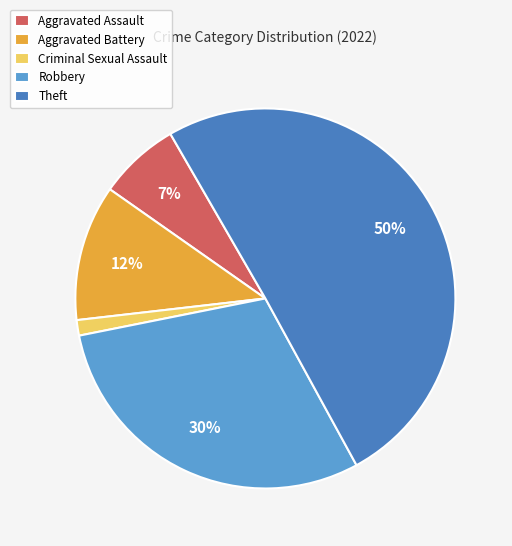

To the nearest percent, what is the difference between the largest and smallest slice percentages?

49%